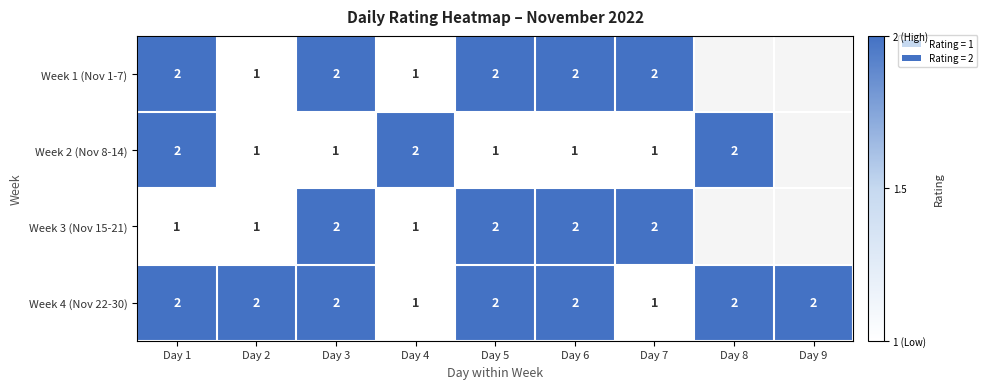

How many distinct data groups are displayed?

4